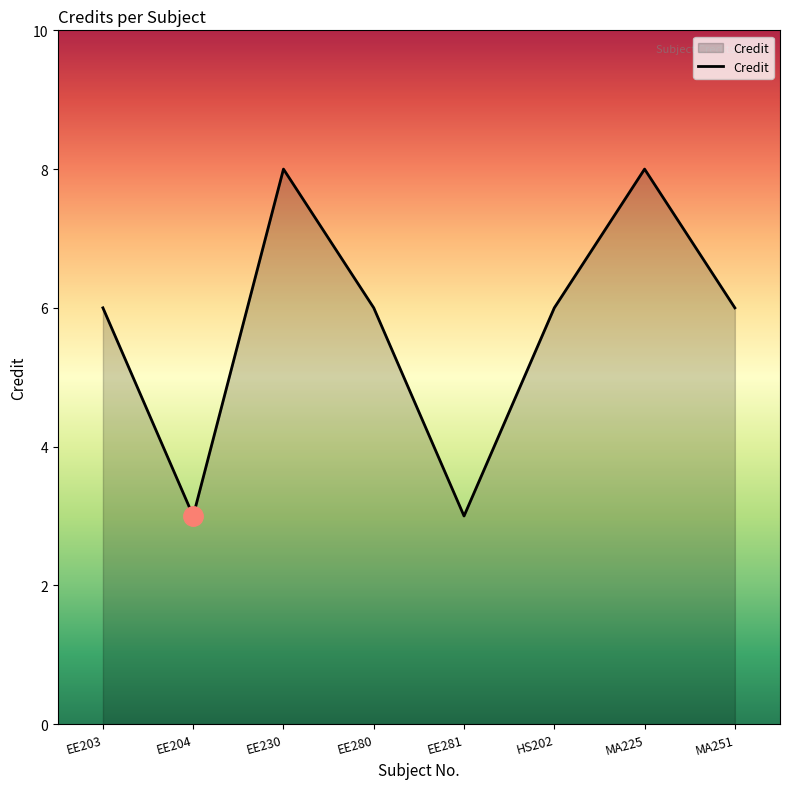

Count the number of data series in this chart.

1